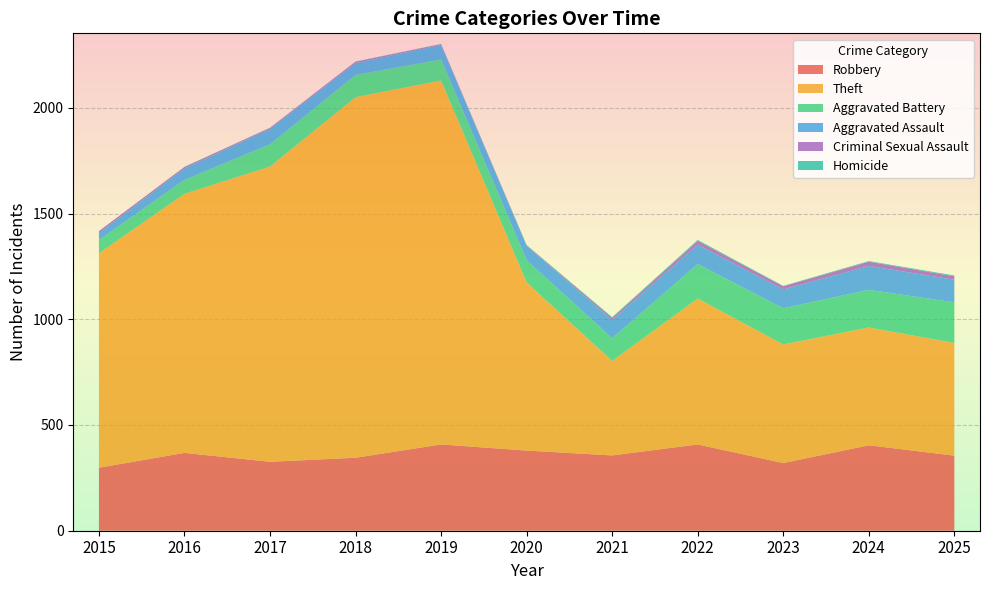

Reading left to right, what are all the values shown in this chart?

Robbery: 2015=298	2016=368	2017=326	2018=345	2019=408	2020=379	2021=356	2022=408	2023=320	2024=404	2025=355
Theft: 2015=1014	2016=1225	2017=1396	2018=1705	2019=1721	2020=795	2021=447	2022=690	2023=561	2024=557	2025=533
Aggravated Battery: 2015=63	2016=66	2017=105	2018=105	2019=99	2020=105	2021=107	2022=163	2023=171	2024=178	2025=192
Aggravated Assault: 2015=33	2016=54	2017=73	2018=56	2019=69	2020=68	2021=86	2022=92	2023=89	2024=113	2025=107
Criminal Sexual Assault: 2015=9	2016=7	2017=5	2018=7	2019=4	2020=2	2021=10	2022=17	2023=15	2024=20	2025=16
Homicide: 2015=0	2016=1	2017=1	2018=1	2019=1	2020=2	2021=4	2022=5	2023=2	2024=3	2025=4